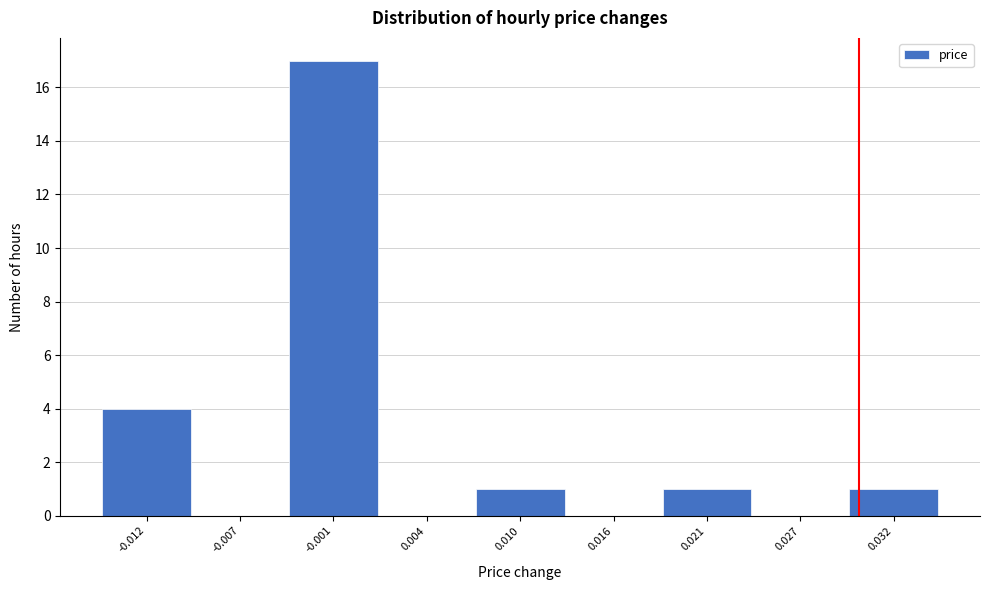

Reading left to right, extract all data points from this chart.

-0.012=4	-0.007=0	-0.001=17	0.004=0	0.010=1	0.016=0	0.021=1	0.027=0	0.032=1